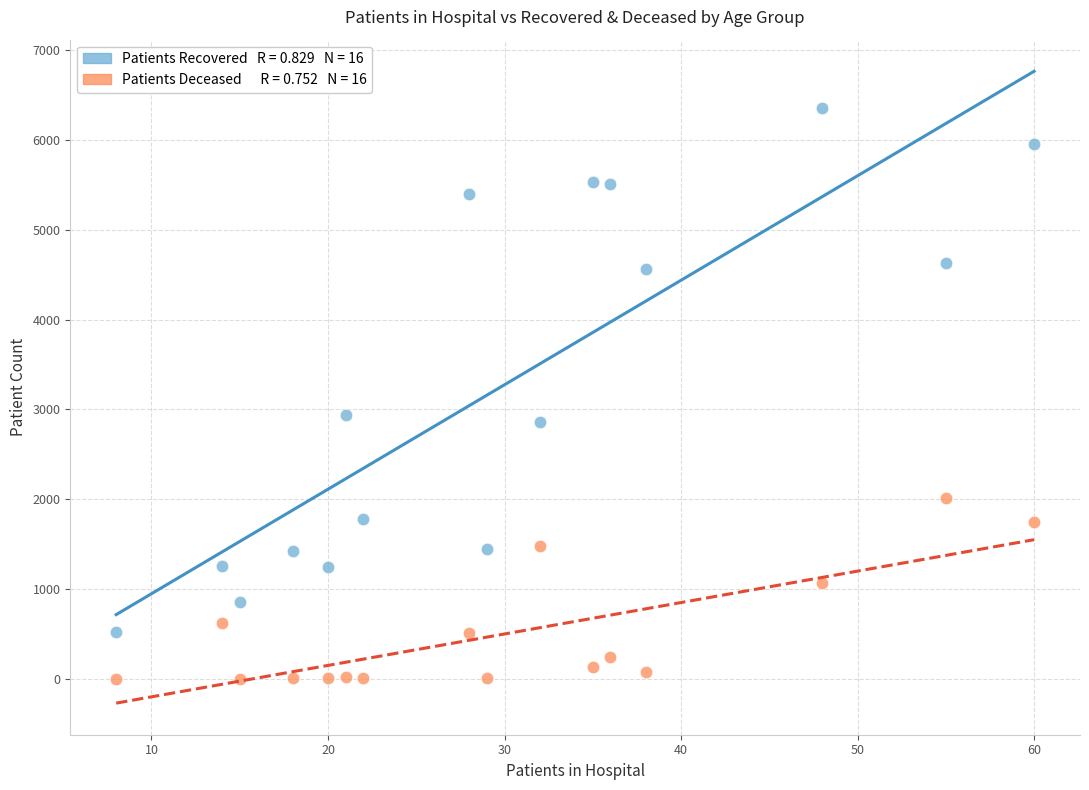

Across all series, what Y value is closest to 3179?

2943